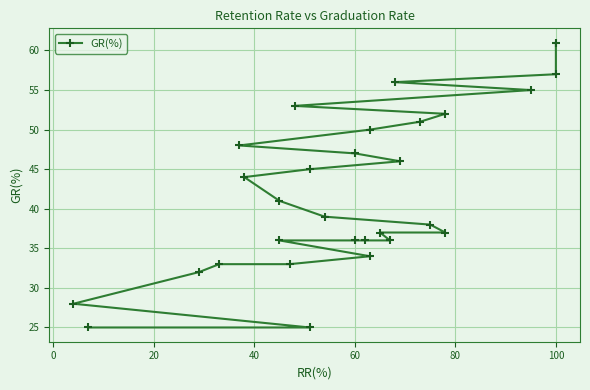

True or false: there are more than 2 points higher than both neighbors.

False